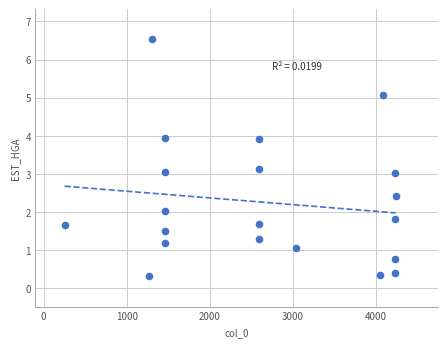

What is the range of X values (max minus min)?

3983.0